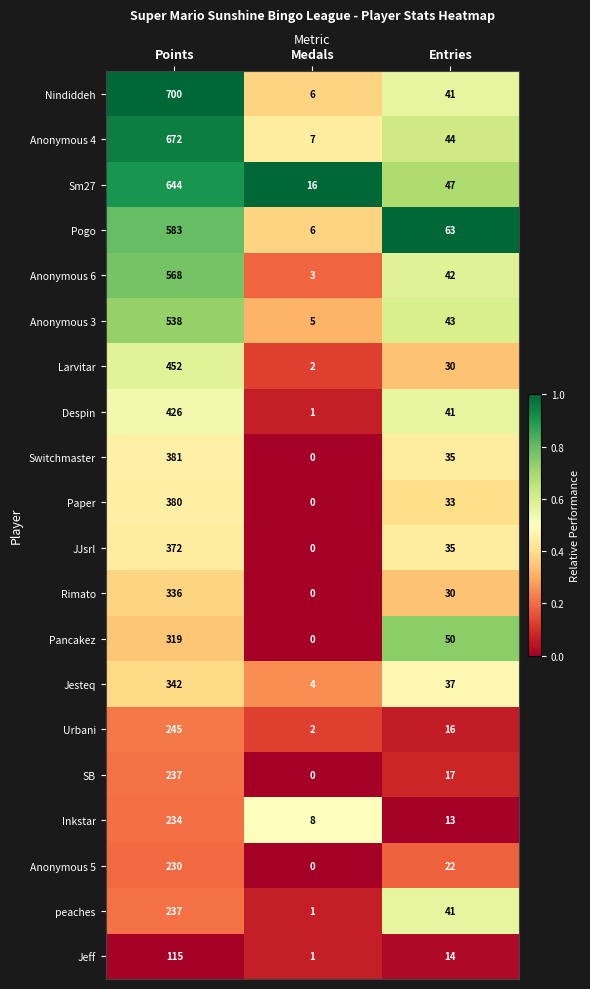

What is the sum of the peaches values at Points and Entries?

278